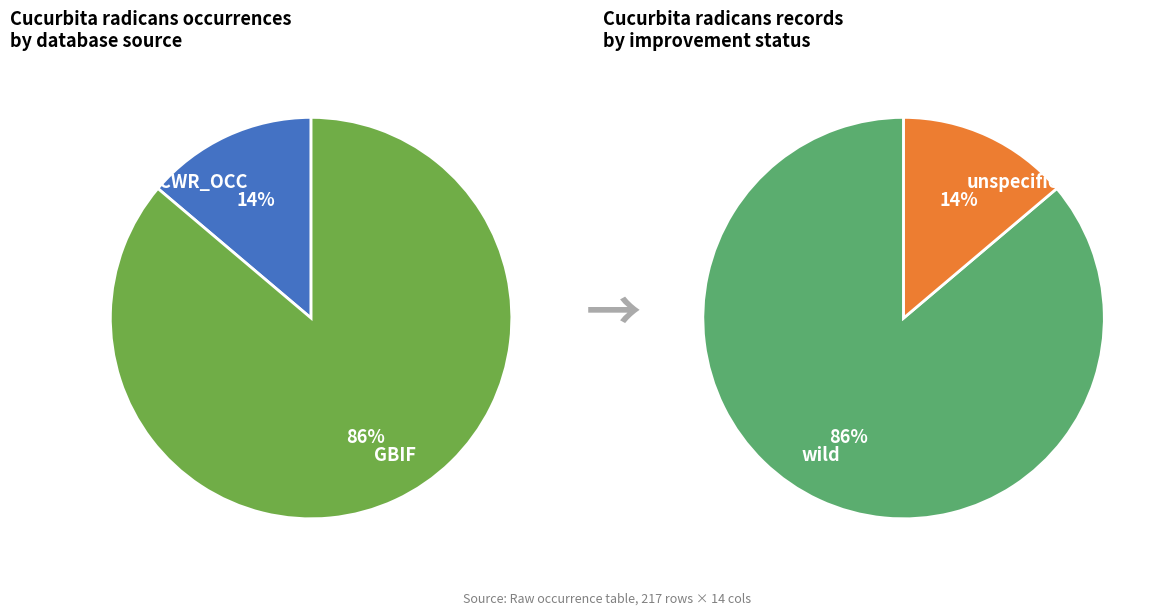

Which slice represents more than half of the pie?

GBIF